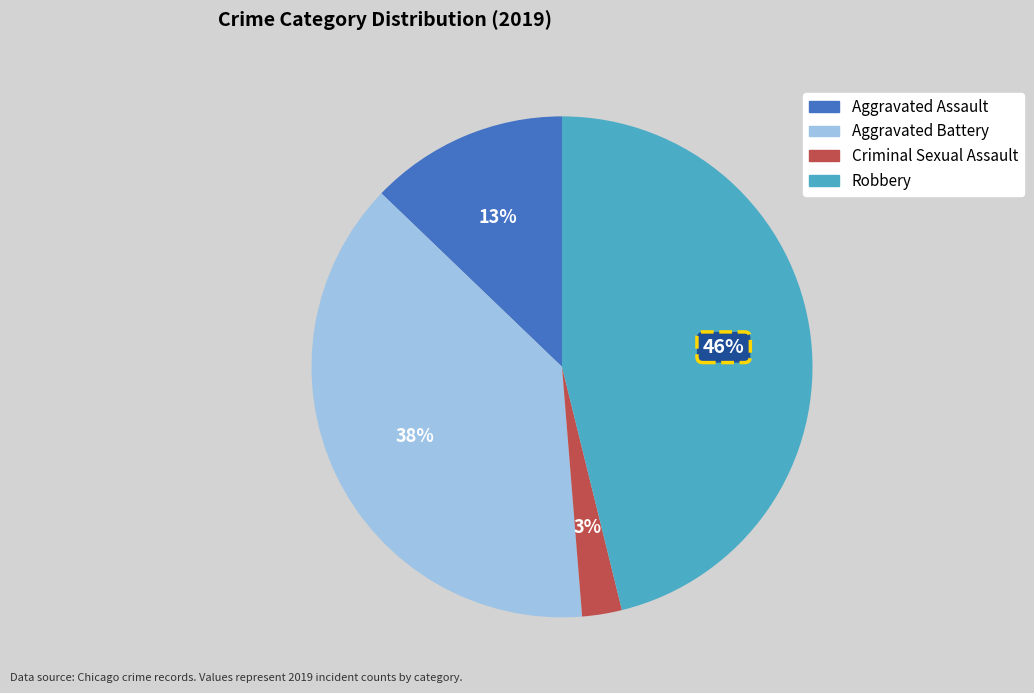

To the nearest percent, what is the average slice percentage?

25%